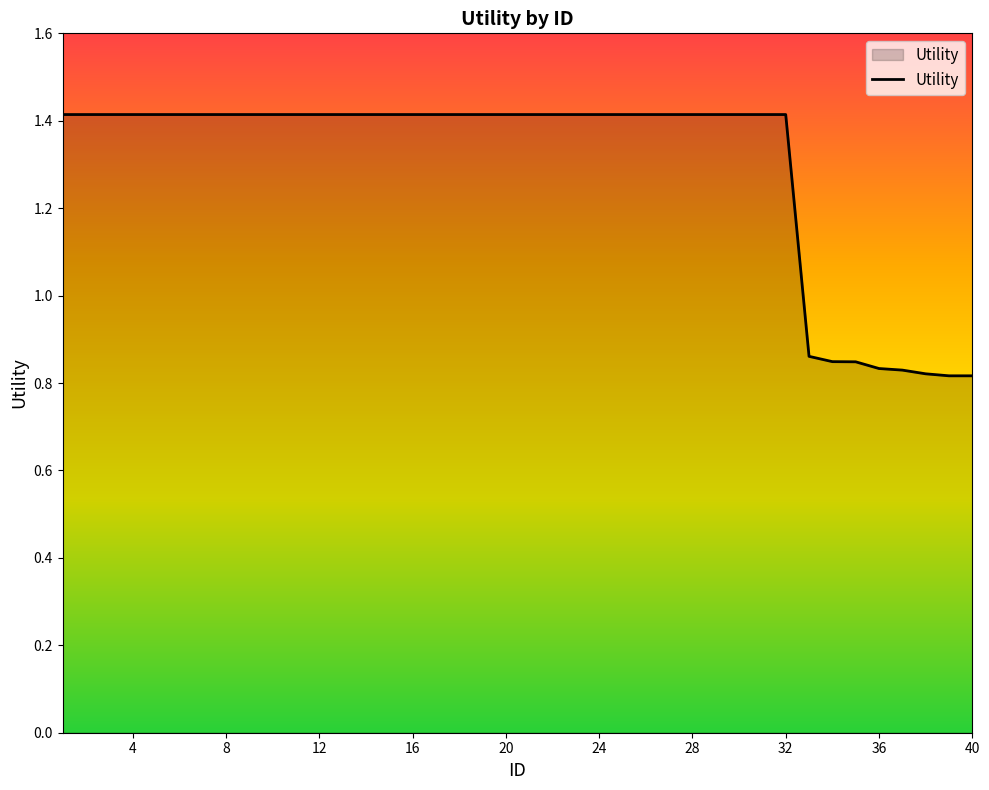

What is the difference between the maximum and minimum values?

0.6